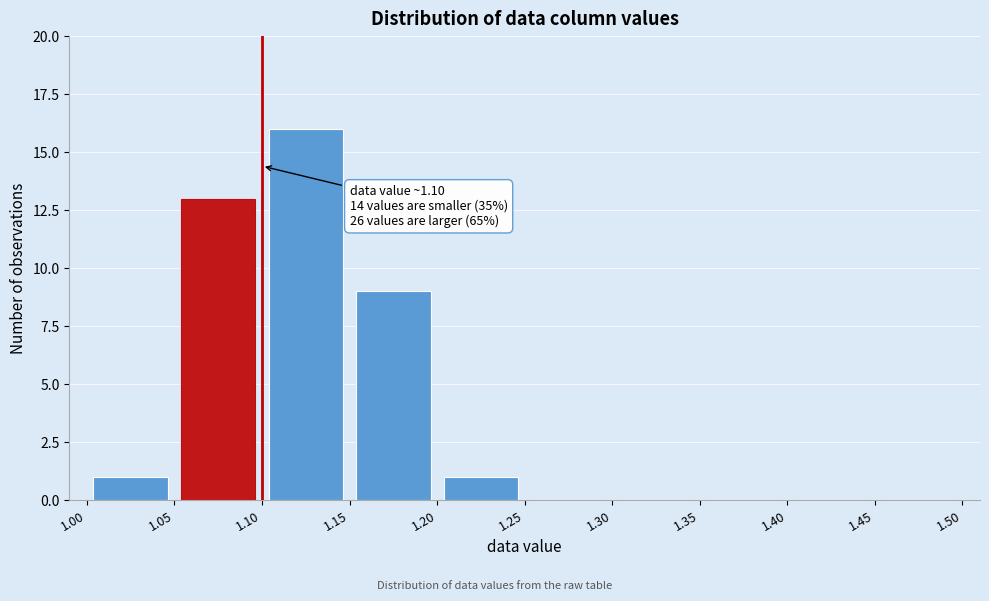

Which range on the x-axis has the tallest bar?

1.10 to 1.15